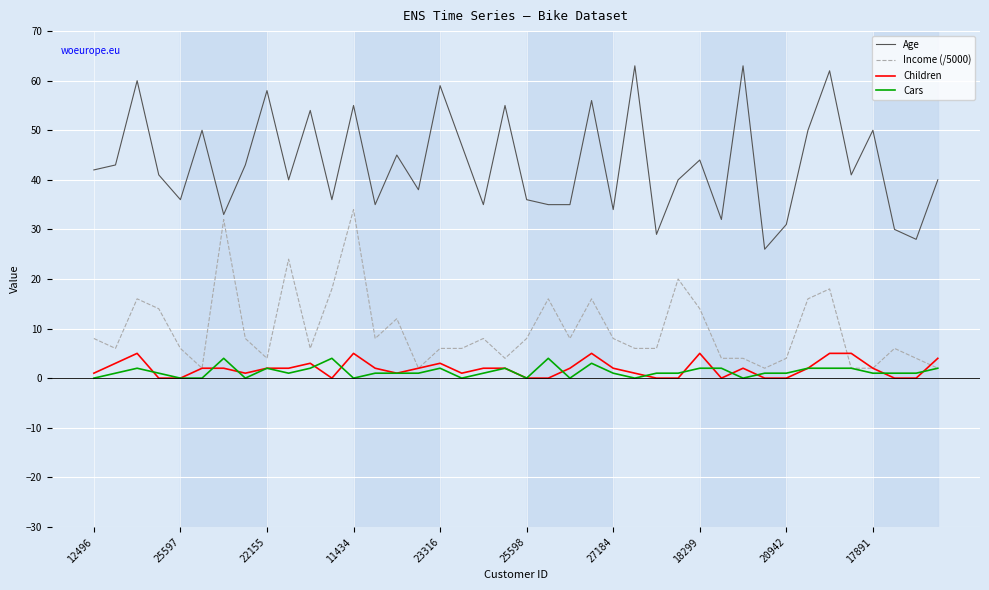

Which series has the largest total across all categories?

Age